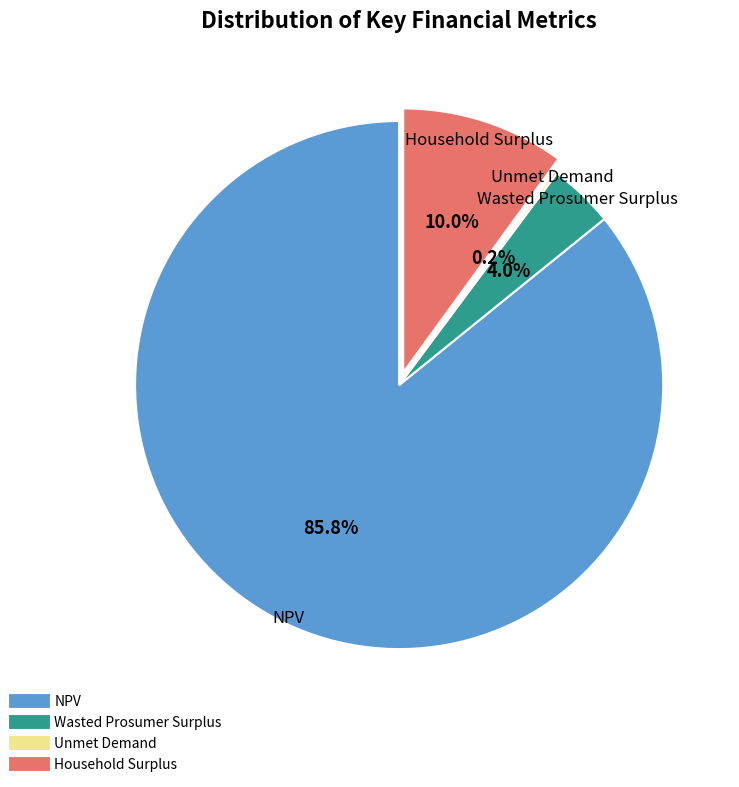

Which has a higher value, NPV or Wasted Prosumer Surplus?

NPV